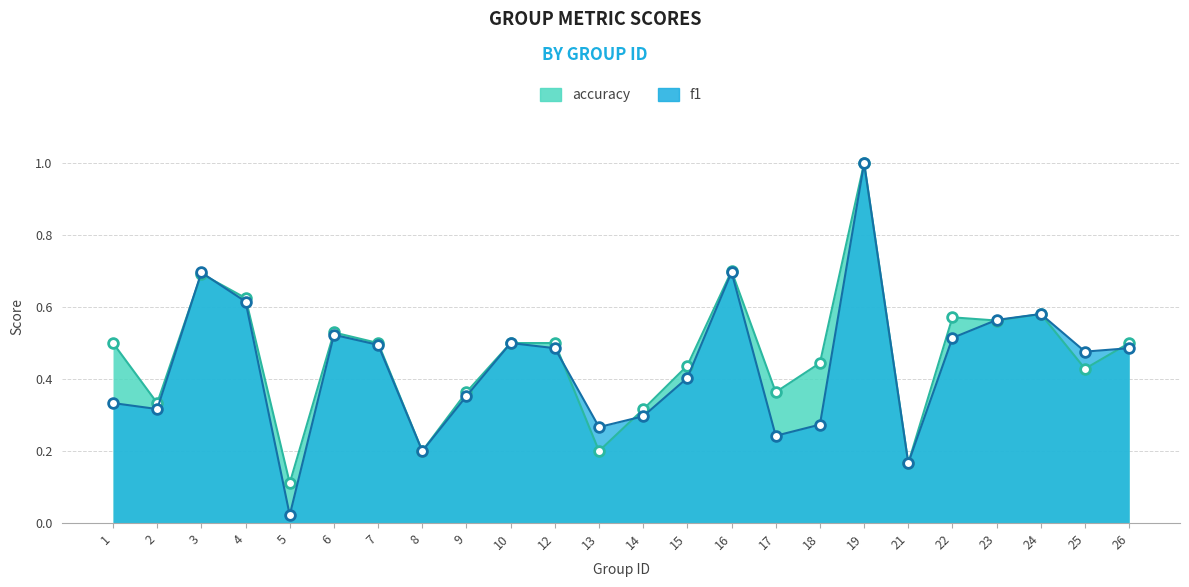

What is the approximate value of accuracy at 2?

0.3